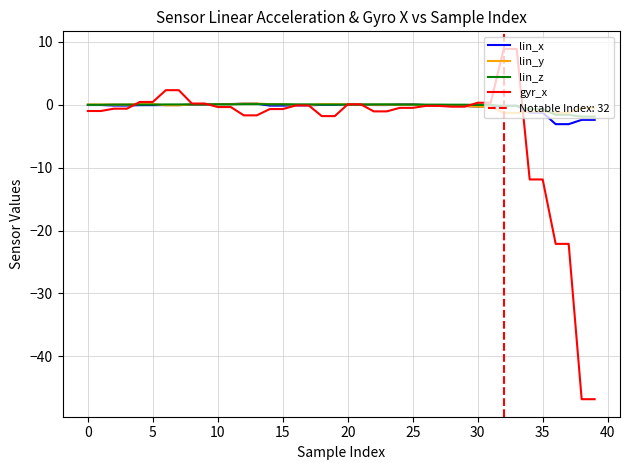

Reading right to left, what are all the values shown in this chart?

lin_x: -2.4	-2.4	-3.1	-3.1	-1.3	-1.3	-0.2	-0.2	-0.3	-0.3	-0.2	-0.2	-0.1	-0.1	0.1	0.1	-0.1	-0.1	0.0	0.0	-0.0	-0.0	-0.1	-0.1	-0.1	-0.1	0.2	0.2	0.1	0.1	-0.0	-0.0	-0.1	-0.1	-0.1	-0.1	-0.1	-0.1	-0.0	-0.0
lin_y: -0.5	-0.5	-1.3	-1.3	-1.1	-1.1	-1.3	-1.3	-0.3	-0.3	-0.2	-0.2	-0.1	-0.1	0.0	0.0	-0.0	-0.0	0.0	0.0	0.1	0.1	-0.0	-0.0	0.1	0.1	0.2	0.2	0.1	0.1	0.0	0.0	-0.1	-0.1	0.1	0.1	0.0	0.0	0.0	0.0
lin_z: -1.9	-1.9	-1.6	-1.6	-0.7	-0.7	-0.2	-0.2	-0.0	-0.0	0.0	0.0	0.0	0.0	0.0	0.0	0.1	0.1	0.0	0.0	0.0	0.0	0.1	0.1	0.1	0.1	0.1	0.1	0.1	0.1	0.1	0.1	0.0	0.0	0.0	0.0	0.0	0.0	-0.0	-0.0
gyr_x: -46.8	-46.8	-22.1	-22.1	-11.9	-11.9	8.9	8.9	0.3	0.3	-0.3	-0.3	-0.2	-0.2	-0.5	-0.5	-1.1	-1.1	0.1	0.1	-1.8	-1.8	-0.1	-0.1	-0.7	-0.7	-1.7	-1.7	-0.4	-0.4	0.2	0.2	2.3	2.3	0.4	0.4	-0.6	-0.6	-1.0	-1.0